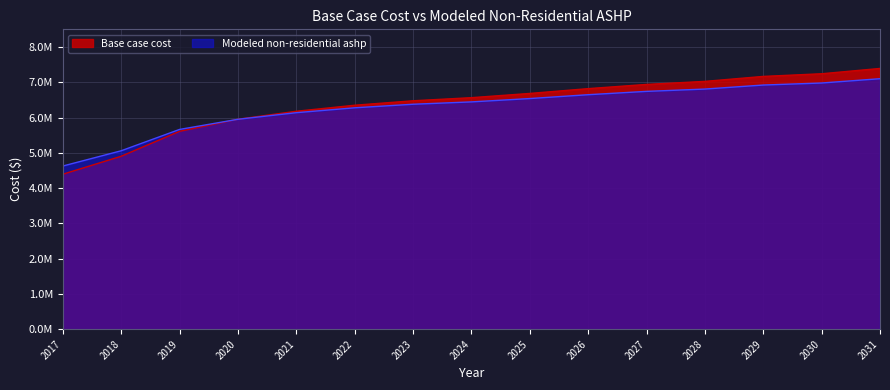

What is the difference between the Modeled non-residential ashp values at 2017 and 2028?

2183144.4